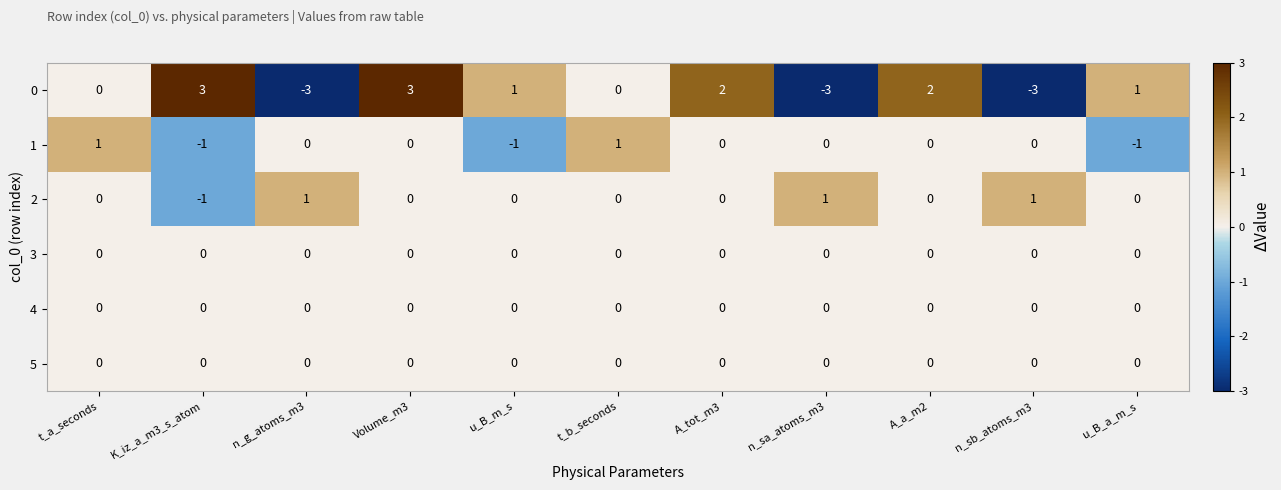

Is it true that 1 equals 1 at t_a_seconds?

True